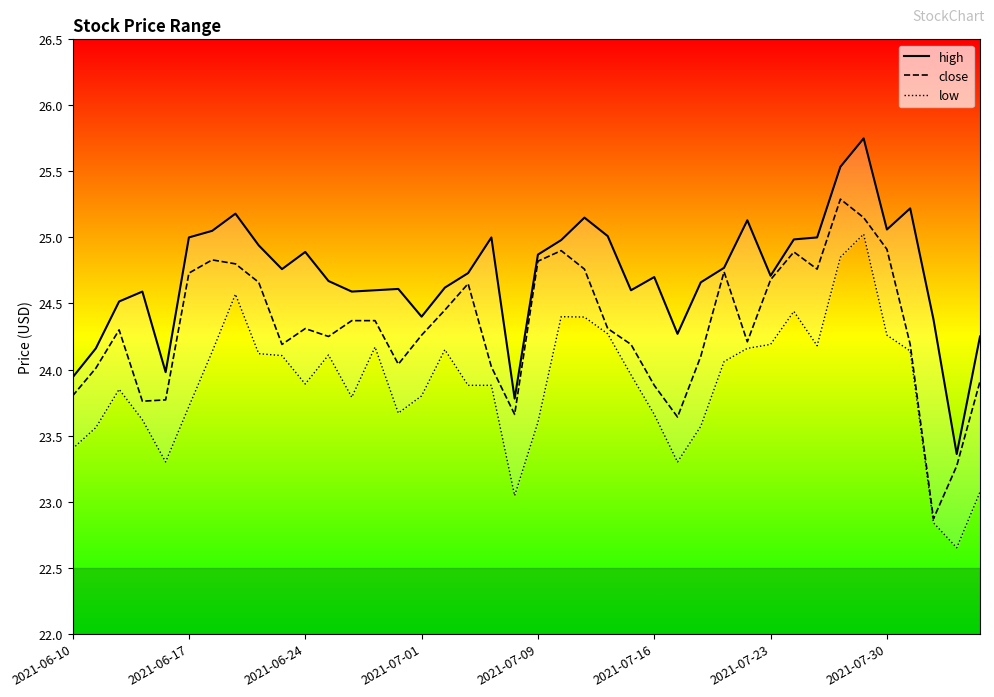

Reading left to right, transcribe all the data shown in this chart.

high: 23.9	24.2	24.5	24.6	24.0	25.0	25.1	25.2	24.9	24.8	24.9	24.7	24.6	24.6	24.6	24.4	24.6	24.7	25.0	23.8	24.9	25.0	25.1	25.0	24.6	24.7	24.3	24.7	24.8	25.1	24.7	25.0	25.0	25.5	25.8	25.1	25.2	24.4	23.4	24.2
close: 23.8	24.0	24.3	23.8	23.8	24.7	24.8	24.8	24.7	24.2	24.3	24.2	24.4	24.4	24.0	24.3	24.4	24.6	24.0	23.7	24.8	24.9	24.8	24.3	24.2	23.9	23.6	24.1	24.7	24.2	24.7	24.9	24.8	25.3	25.1	24.9	24.2	22.9	23.3	23.9
low: 23.4	23.6	23.9	23.6	23.3	23.7	24.1	24.6	24.1	24.1	23.9	24.1	23.8	24.2	23.7	23.8	24.1	23.9	23.9	23.0	23.6	24.4	24.4	24.3	24.0	23.7	23.3	23.6	24.1	24.2	24.2	24.4	24.2	24.9	25.0	24.3	24.1	22.8	22.6	23.1